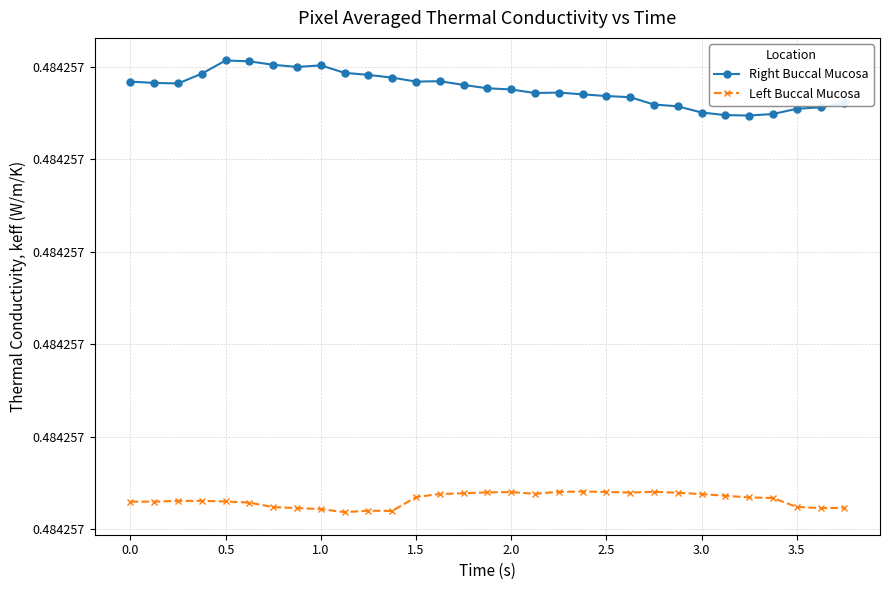

What are all the series names shown in the legend?

Right Buccal Mucosa, Left Buccal Mucosa